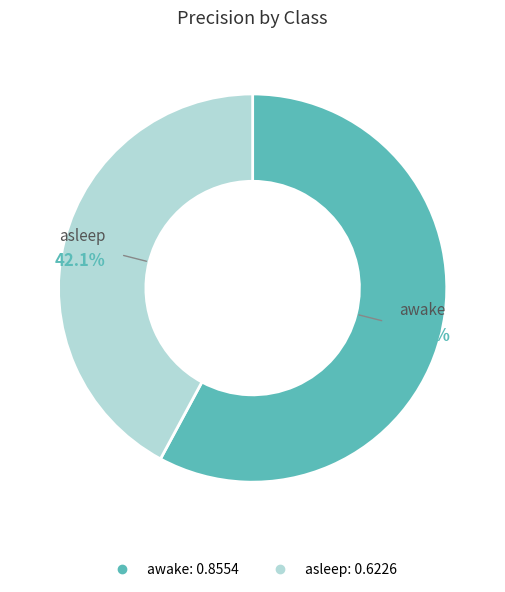

The awake slice represents 58% of the pie. True or false?

True